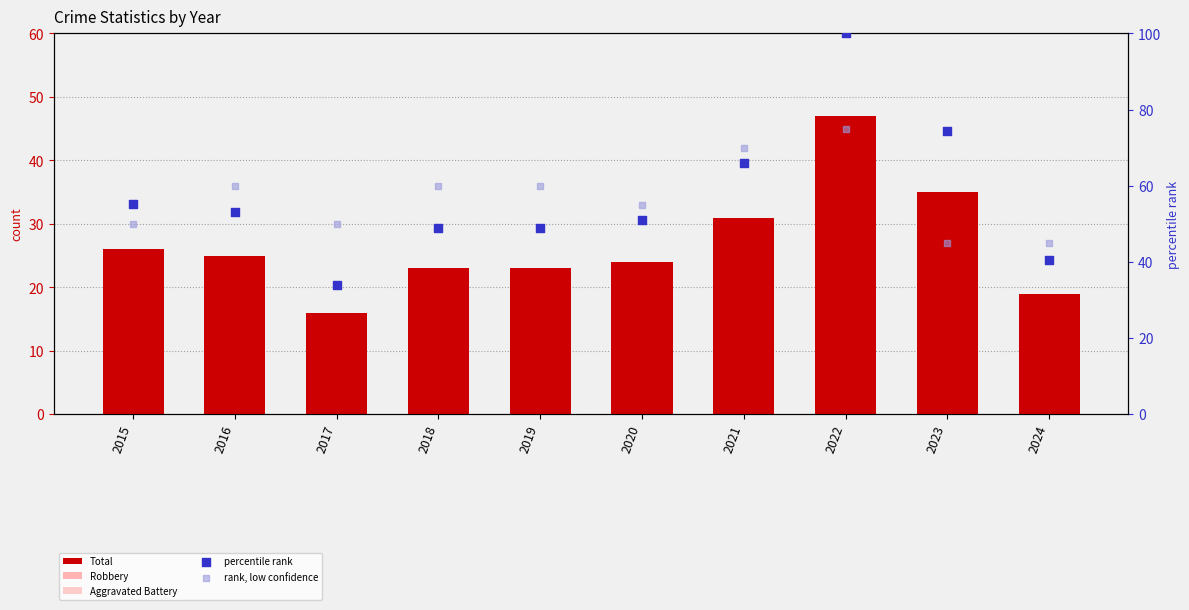

Which series reaches the minimum Y coordinate?

Aggravated Battery